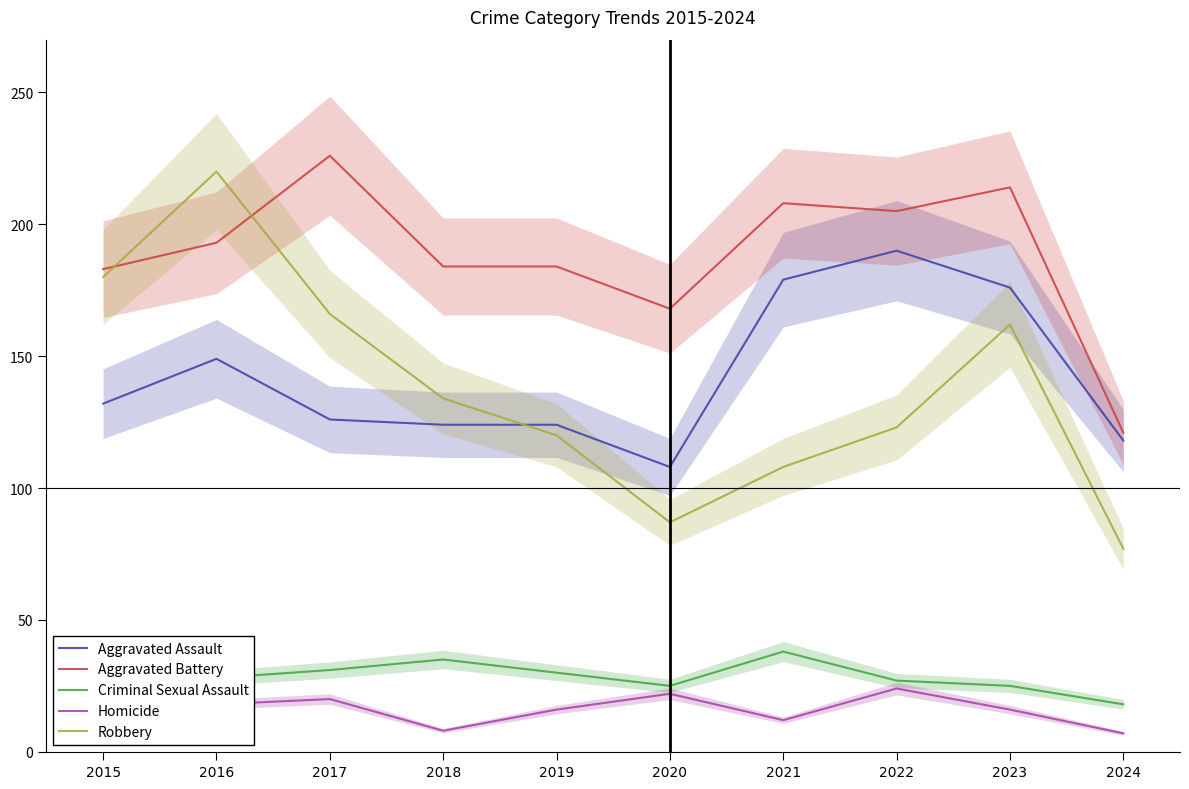

List the series in order of their peak value, lowest first.

Homicide, Criminal Sexual Assault, Aggravated Assault, Robbery, Aggravated Battery